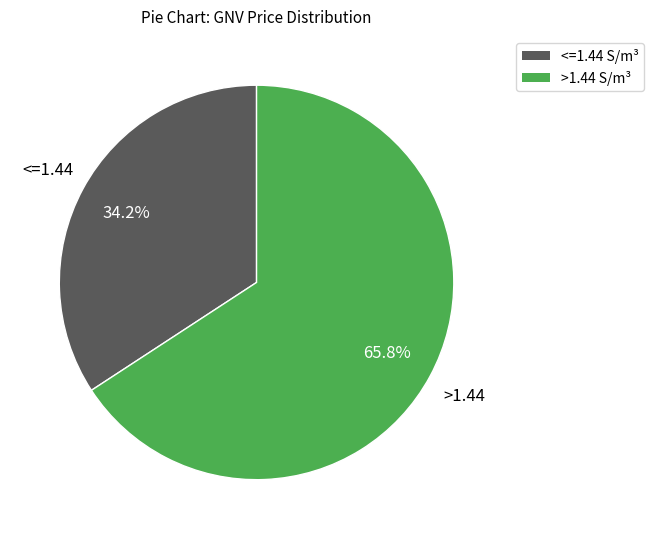

Does any single category account for the majority?

Yes